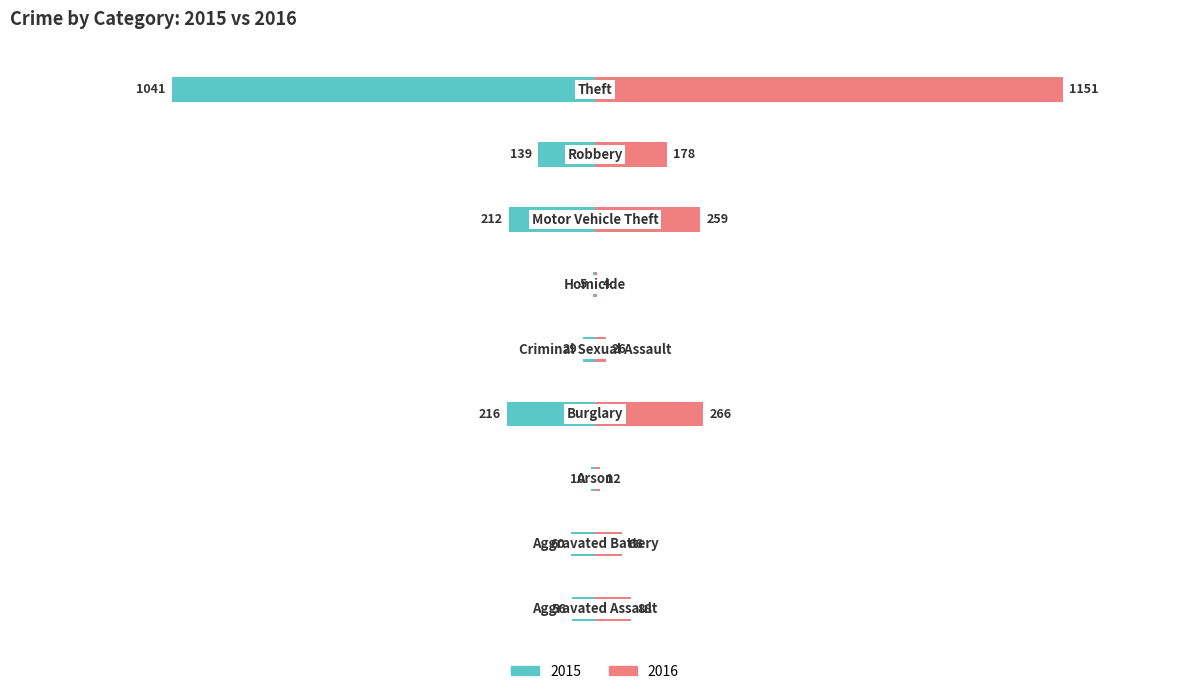

What is the sum of the 2016 values at Aggravated Battery and Aggravated Assault?

154